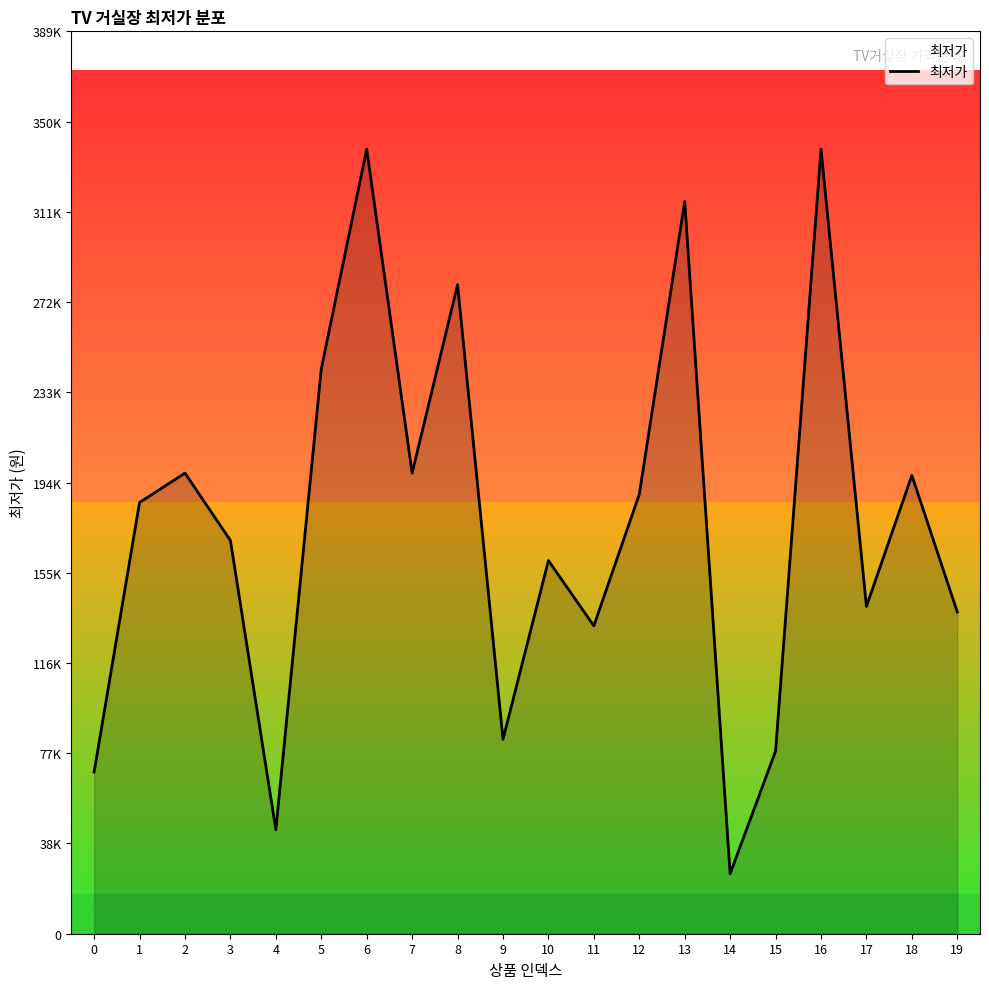

What is the sum of the values at 10 and 16?

500200